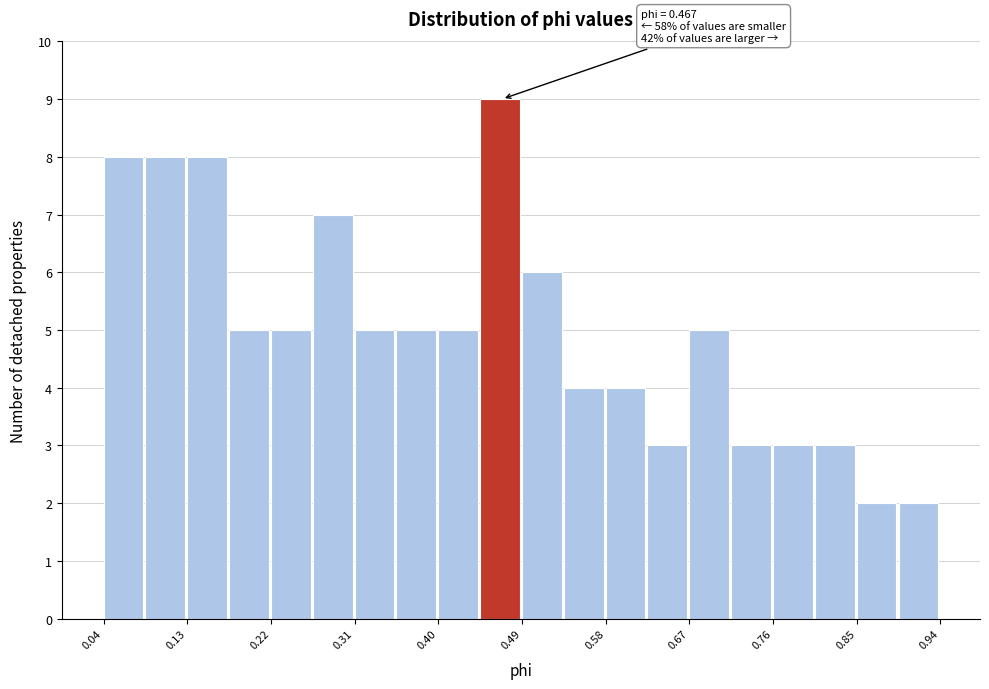

Which range on the x-axis has the tallest bar?

0.44 to 0.49